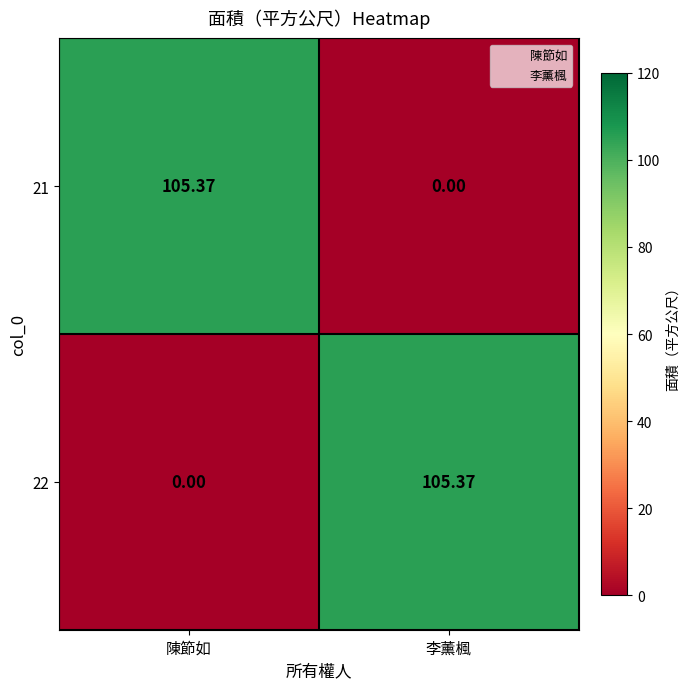

How many distinct data groups are displayed?

2